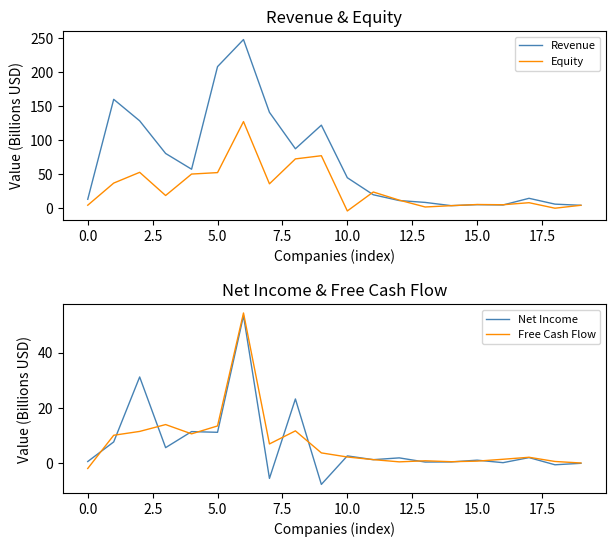

What is the maximum value for Revenue?

247.4